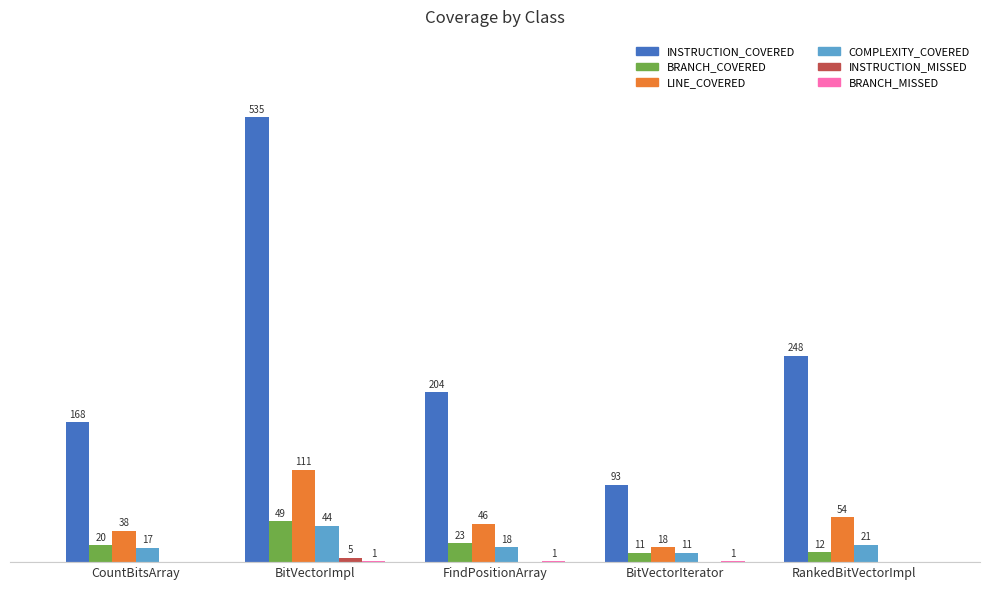

Which series has the largest range (max minus min)?

INSTRUCTION_COVERED